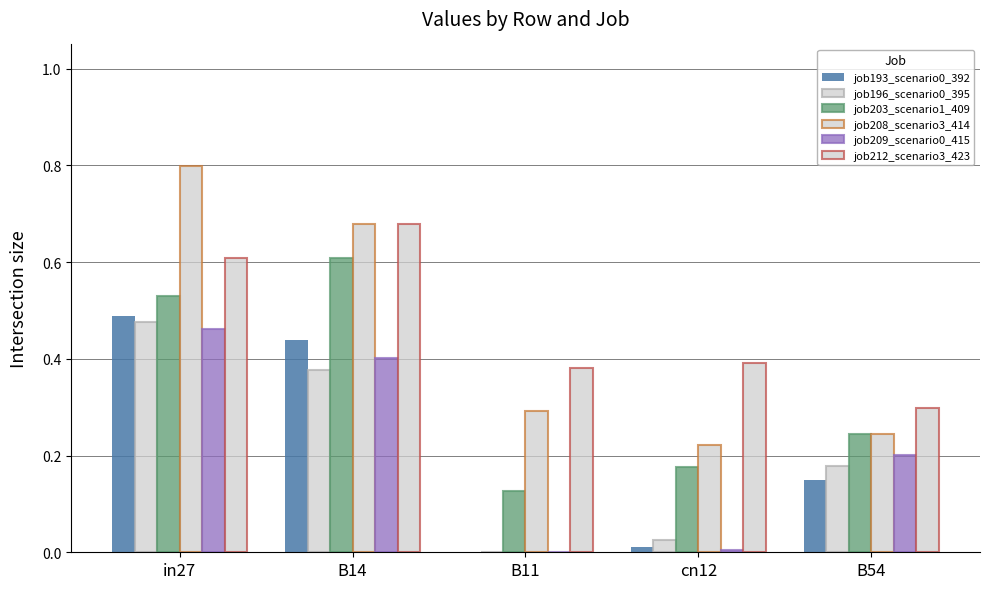

How many groups of bars are there?

5